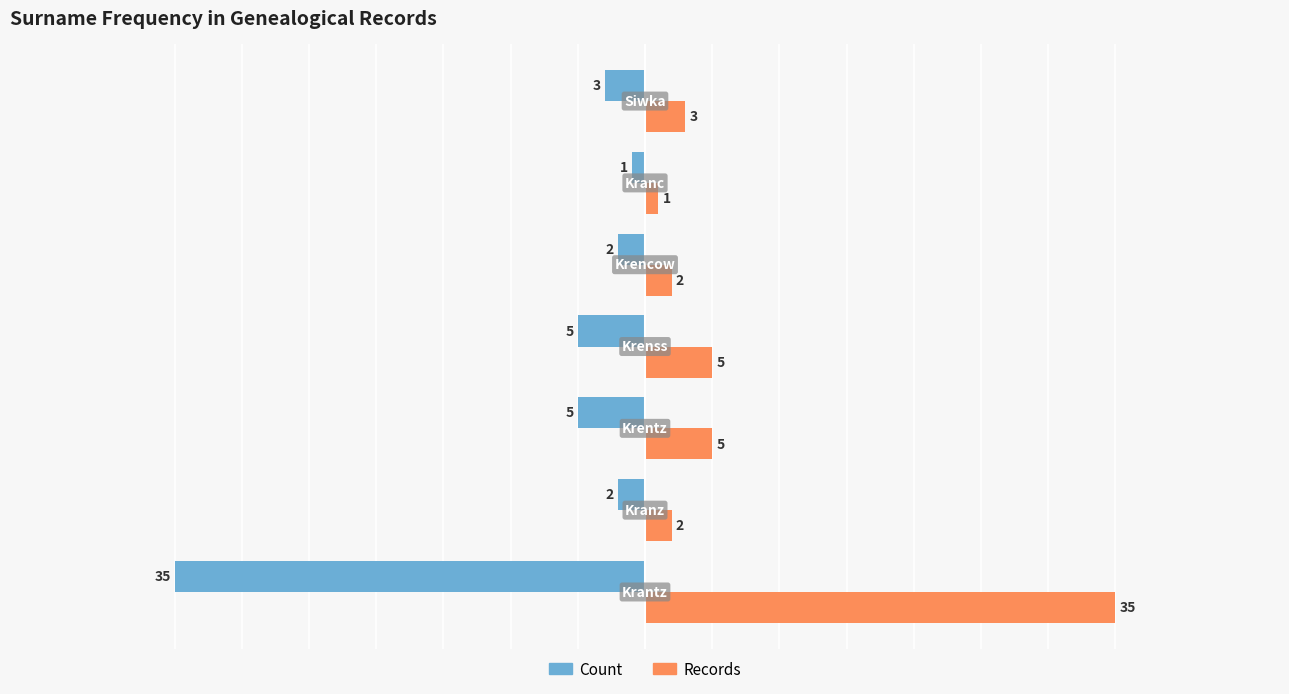

What is the sum of all Count values?

-53